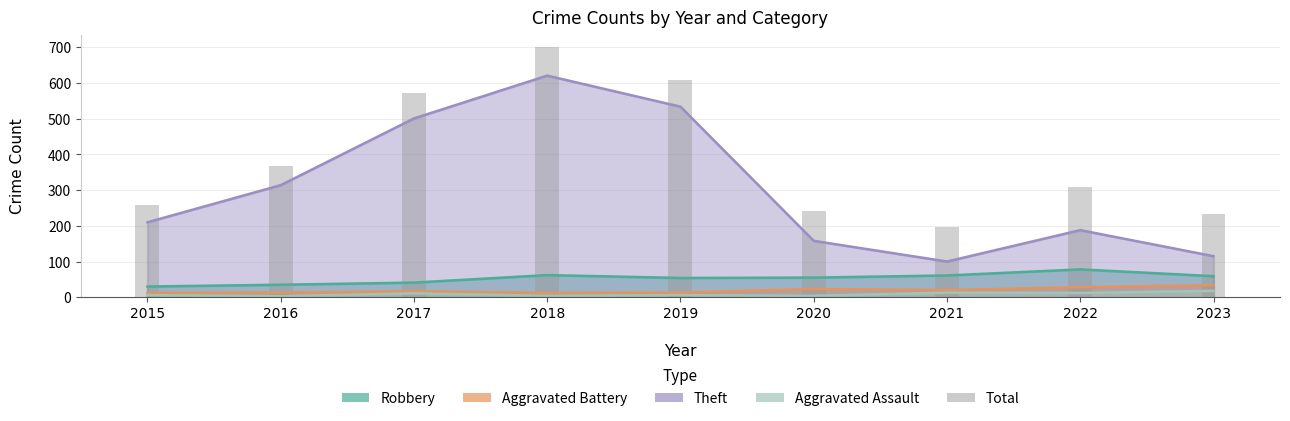

What is the greatest value displayed?

701